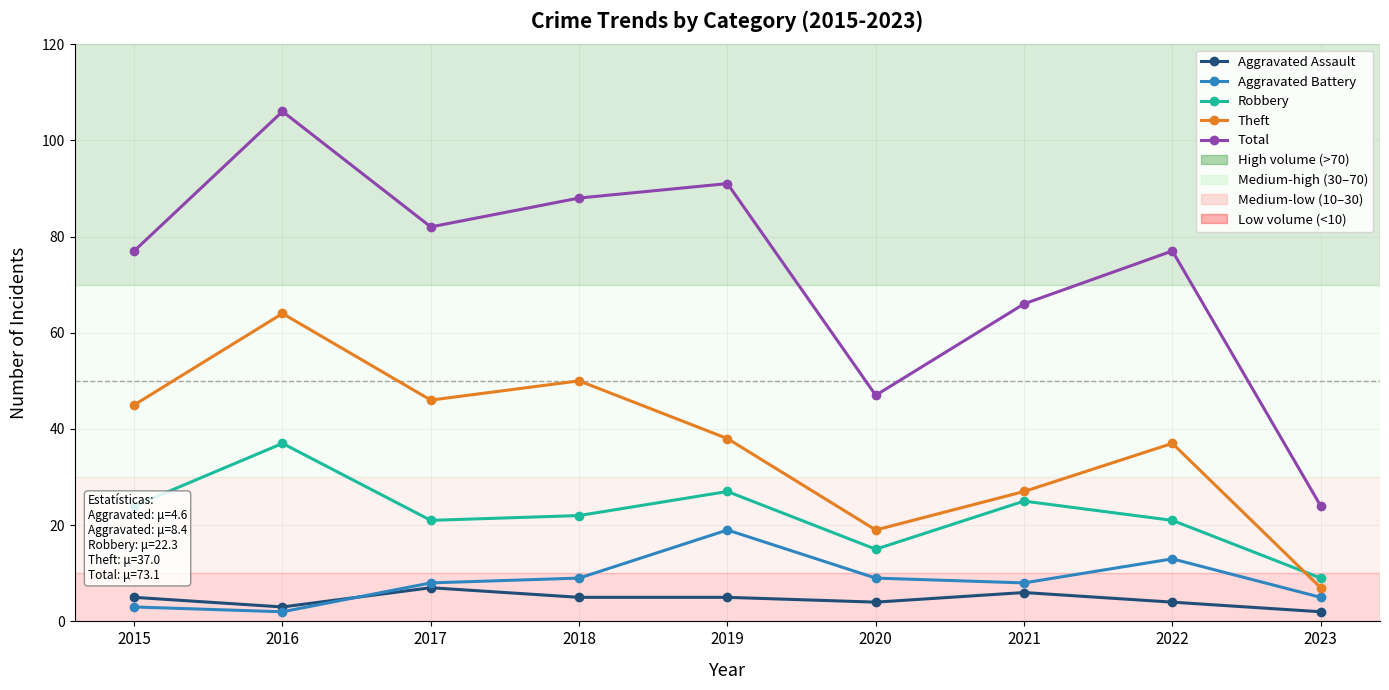

What is the approximate value of Theft at 2022?

37